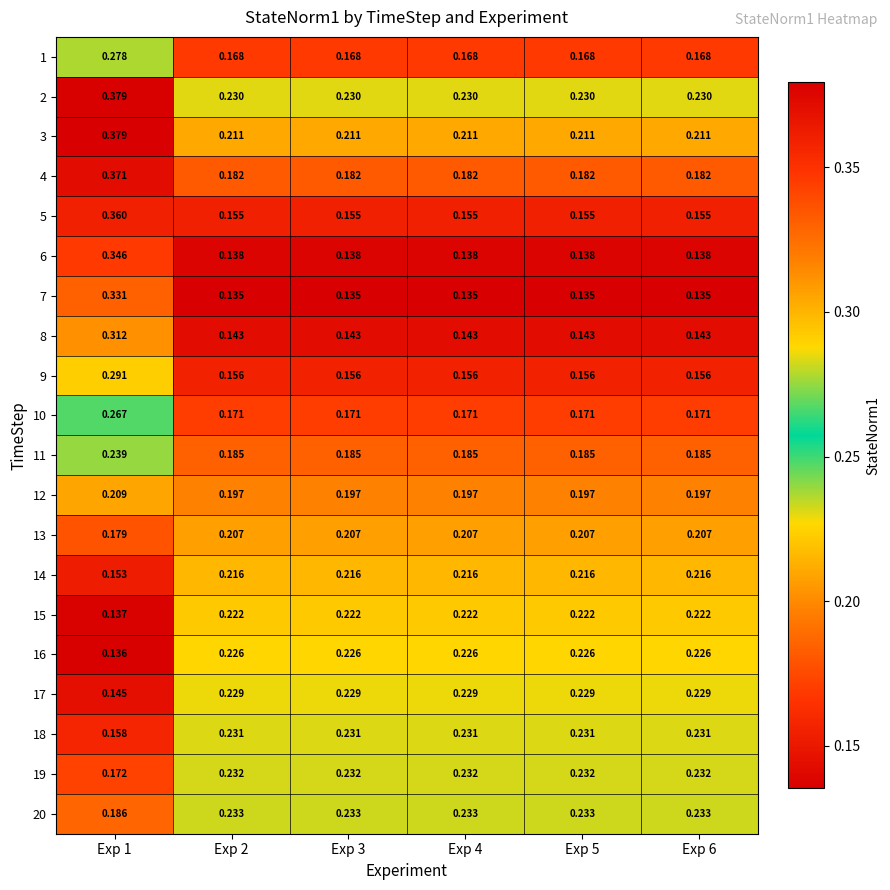

Is the value of 16 at Exp 6 greater than the value of 9 at Exp 2?

Yes